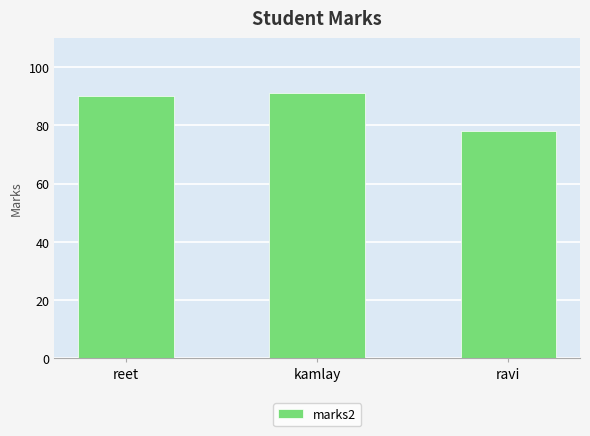

What is the minimum value shown in the chart?

78